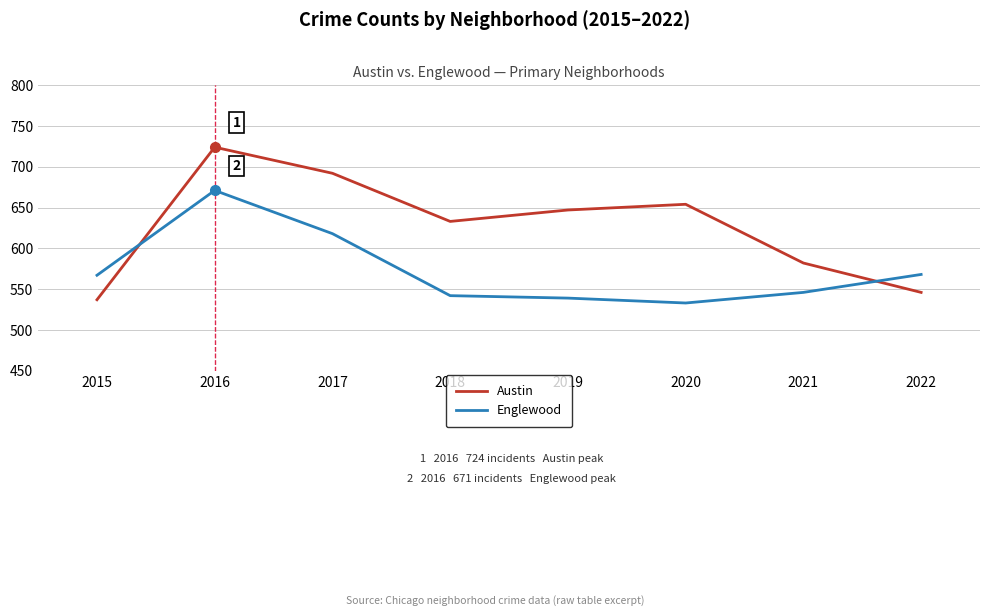

True or false: Englewood and Austin intersect in this chart.

True